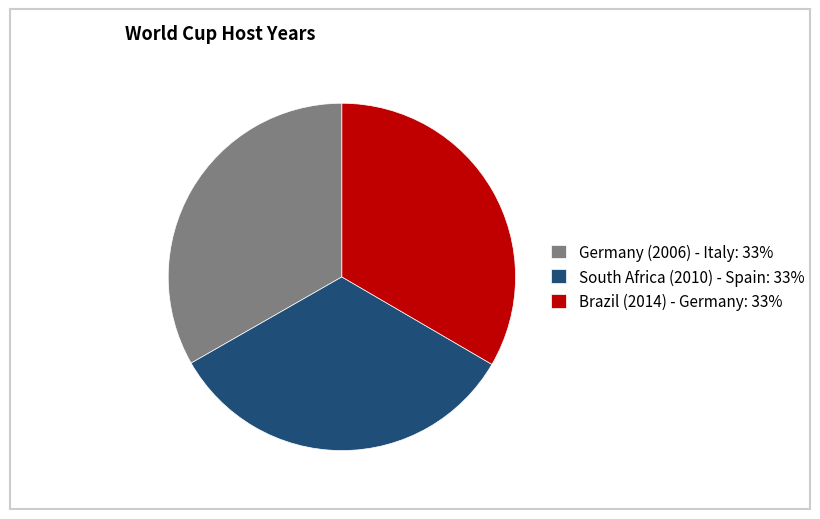

Is Germany (2006) - Italy the majority of the pie?

No